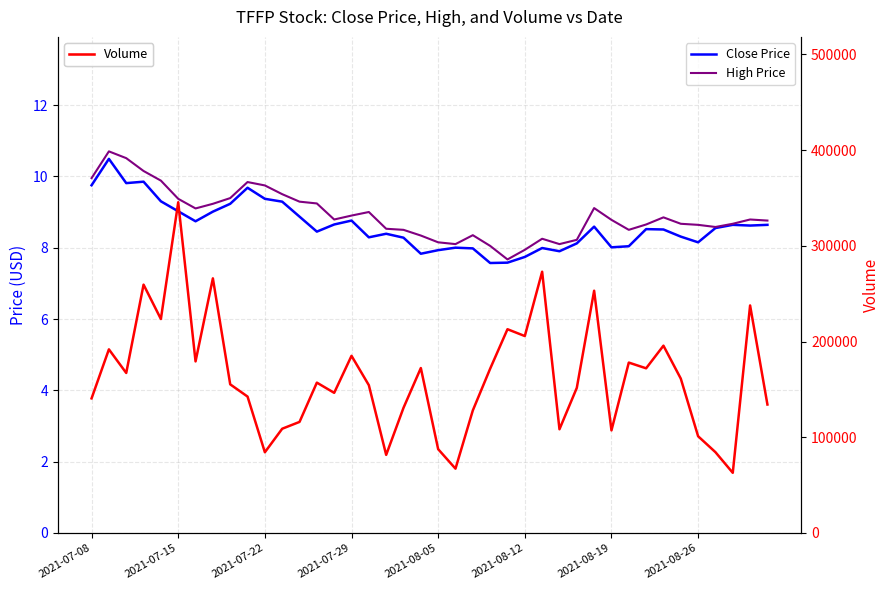

At which label does High Price first exceed 8?

2021-07-08